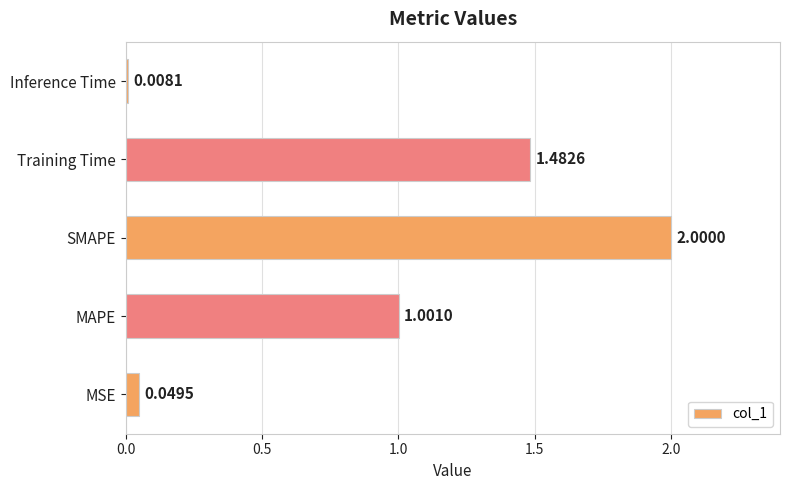

How many categories are shown in the chart?

5